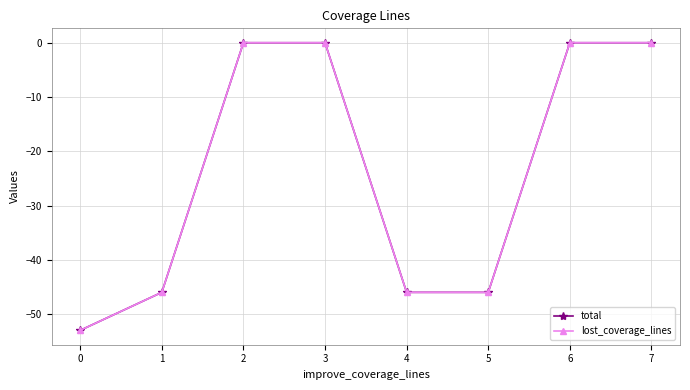

Reading left to right, what are all the values shown in this chart?

total: -53	-46	0	0	-46	-46	0	0
lost_coverage_lines: -53	-46	0	0	-46	-46	0	0